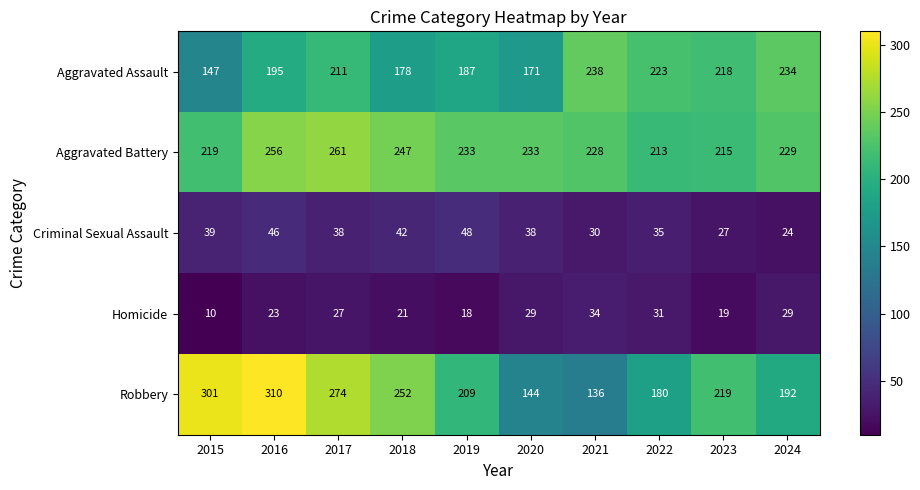

The value of Robbery at 2021 is 188. True or false?

False